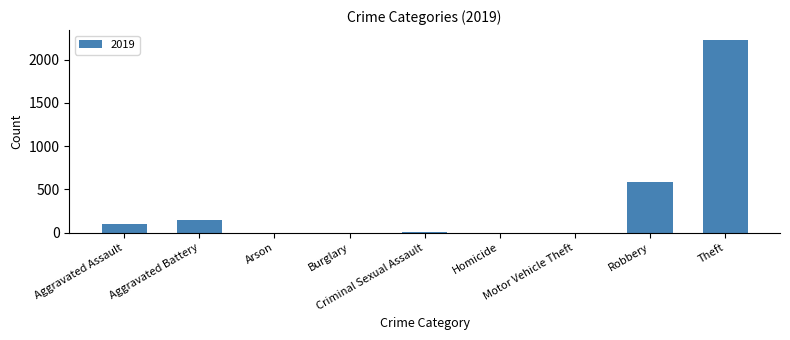

What is the maximum value shown in the chart?

2230